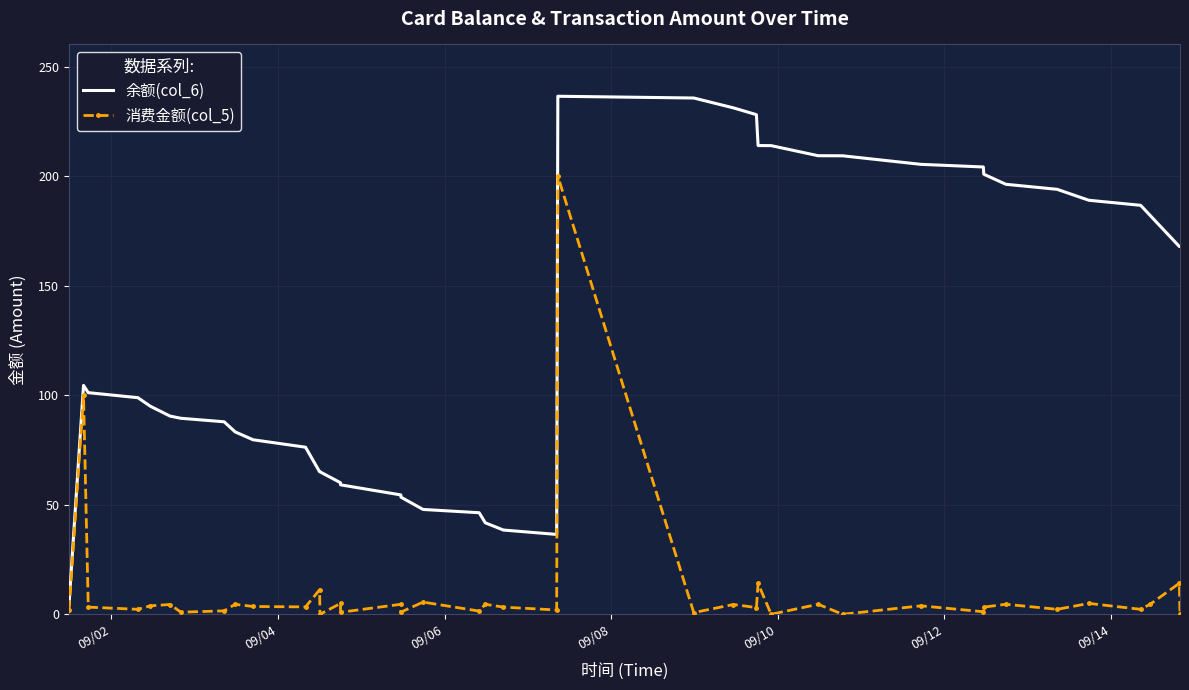

In 消费金额(col_5), how many points are higher than both neighbors (excluding endpoints)?

16